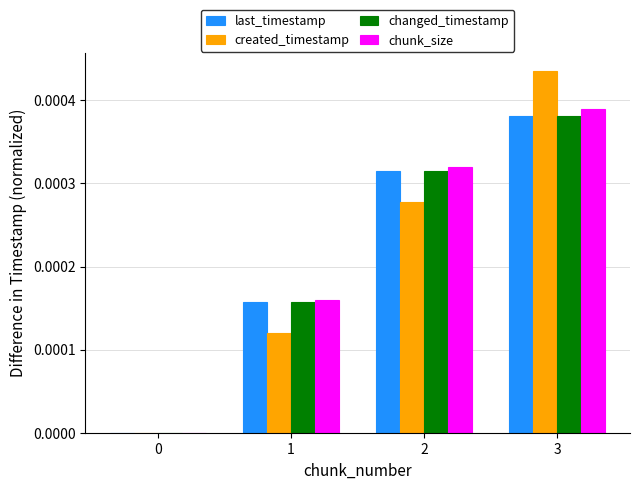

How many groups of bars are there?

4